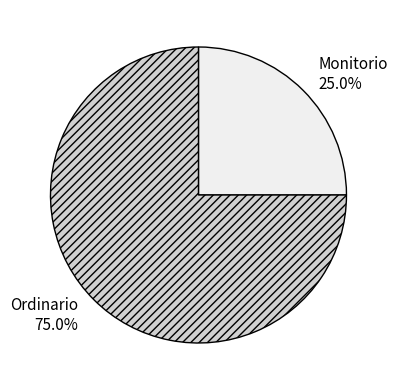

Rank the categories by value from highest to lowest.

Ordinario, Monitorio